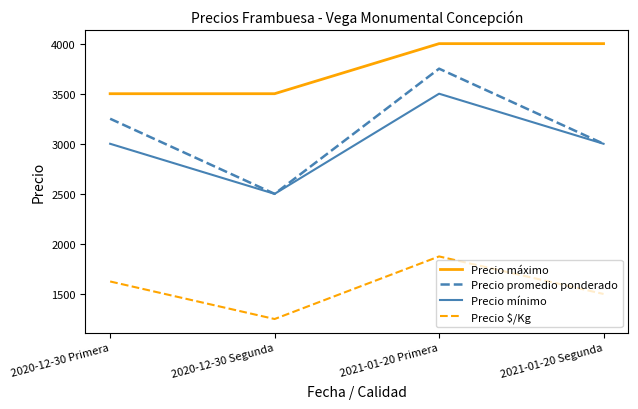

What is the difference between the highest and lowest values at 2020-12-30 Primera?

1875